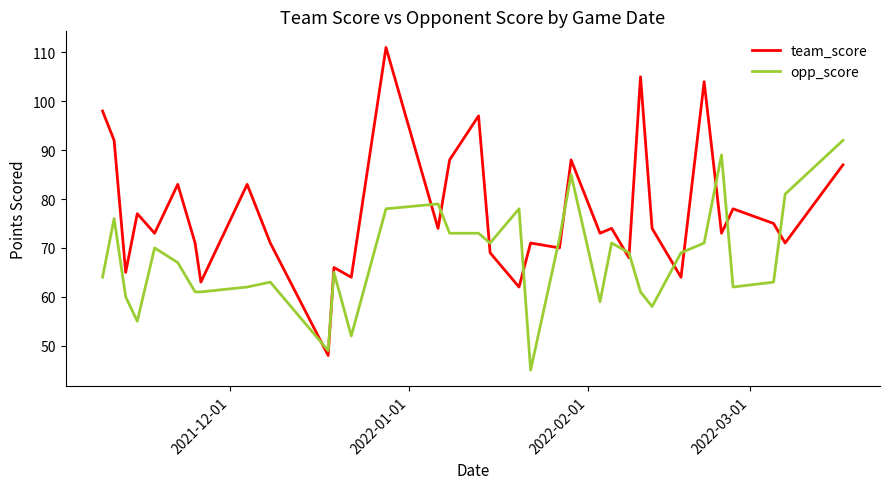

Which series has the widest spread of values?

team_score